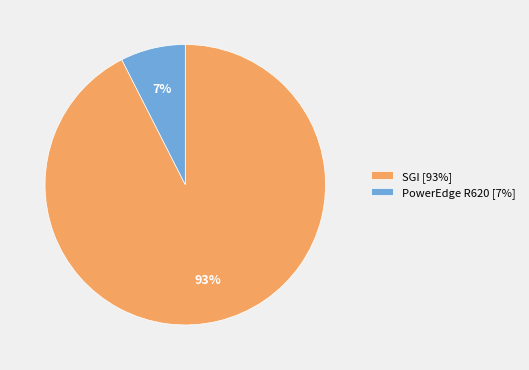

True or false: PowerEdge R620 accounts for 7% of the total.

True